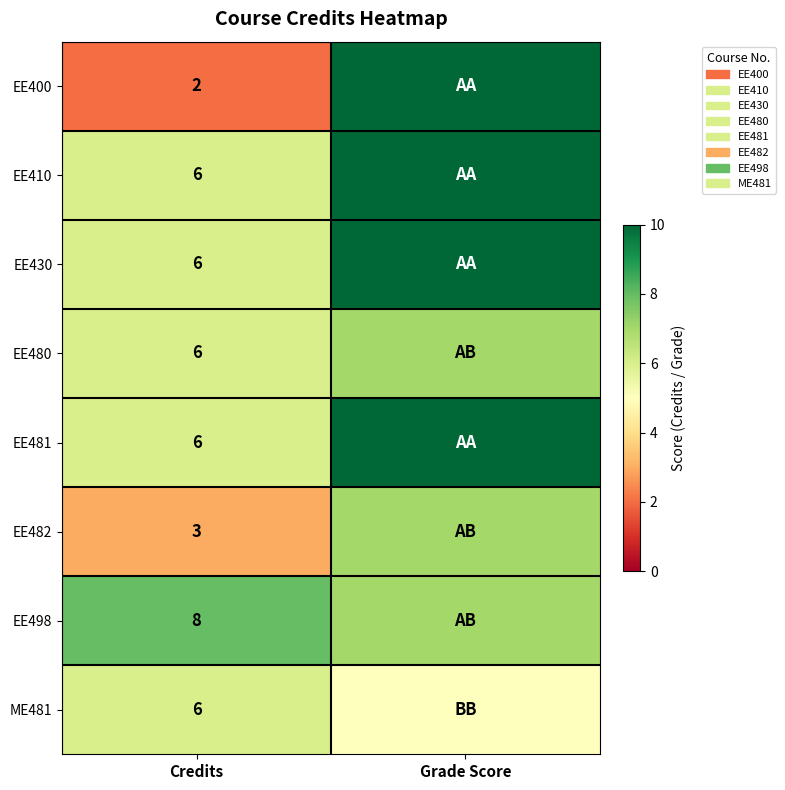

What is the spread (max minus min) of values at Credits?

6